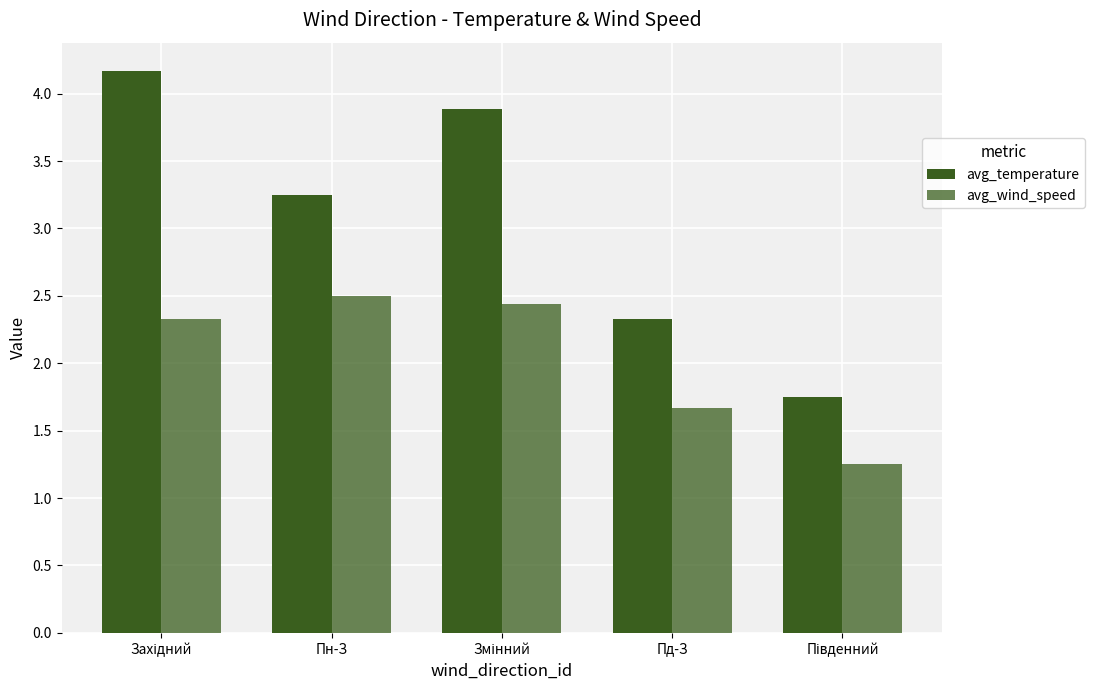

How many bars are there in each group?

2